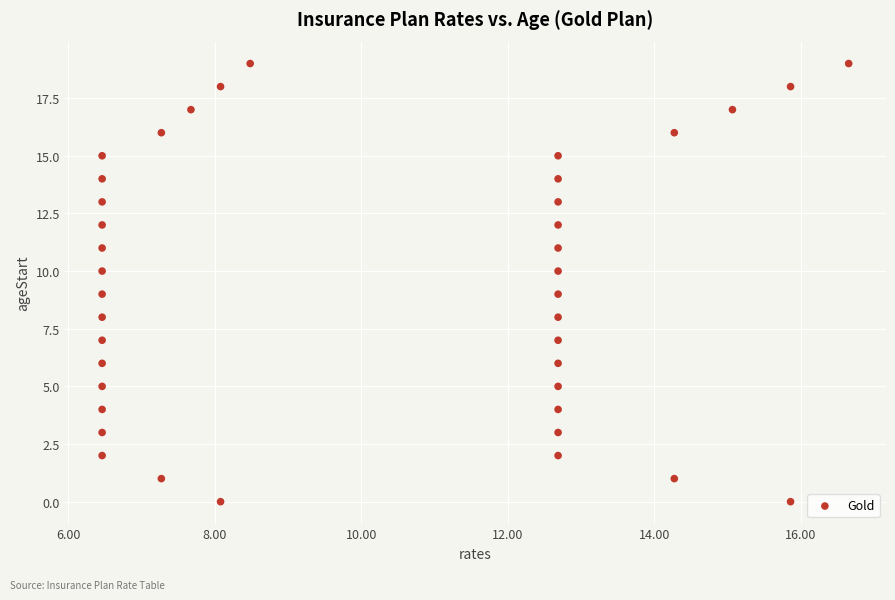

What is the range of Y values (max minus min)?

19